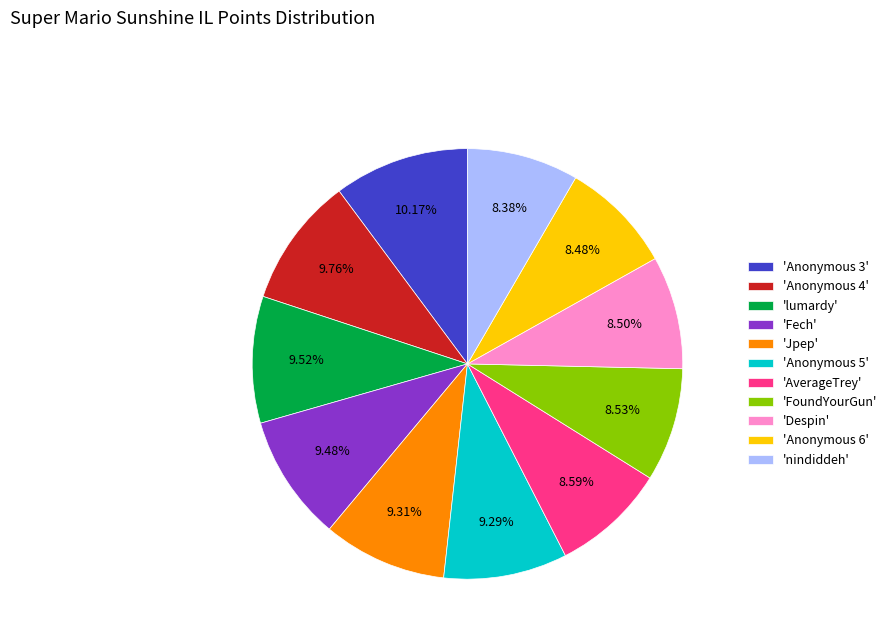

Does any single category account for the majority?

No